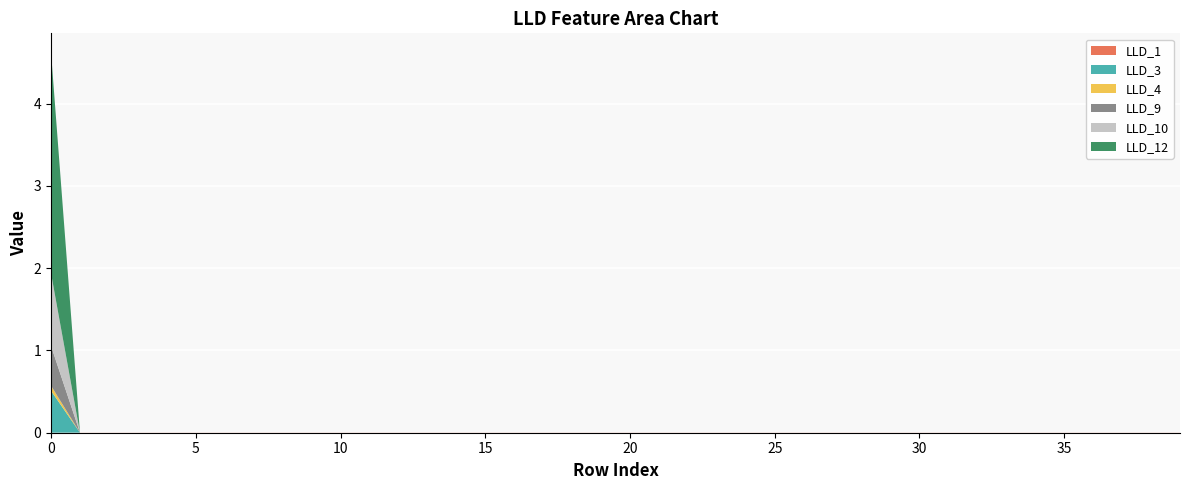

Reading right to left, transcribe all the data shown in this chart.

LLD_1: 39=0.0	38=0.0	37=0.0	36=0.0	35=0.0	34=0.0	33=0.0	32=0.0	31=0.0	30=0.0	29=0.0	28=0.0	27=0.0	26=0.0	25=0.0	24=0.0	23=0.0	22=0.0	21=0.0	20=0.0	19=0.0	18=0.0	17=0.0	16=0.0	15=0.0	14=0.0	13=0.0	12=0.0	11=0.0	10=0.0	9=0.0	8=0.0	7=0.0	6=0.0	5=0.0	4=0.0	3=0.0	2=0.0	1=0.0	0=0.0
LLD_3: 39=0.0	38=0.0	37=0.0	36=0.0	35=0.0	34=0.0	33=0.0	32=0.0	31=0.0	30=0.0	29=0.0	28=0.0	27=0.0	26=0.0	25=0.0	24=0.0	23=0.0	22=0.0	21=0.0	20=0.0	19=0.0	18=0.0	17=0.0	16=0.0	15=0.0	14=0.0	13=0.0	12=0.0	11=0.0	10=0.0	9=0.0	8=0.0	7=0.0	6=0.0	5=0.0	4=0.0	3=0.0	2=0.0	1=0.0	0=0.5
LLD_4: 39=0.0	38=0.0	37=0.0	36=0.0	35=0.0	34=0.0	33=0.0	32=0.0	31=0.0	30=0.0	29=0.0	28=0.0	27=0.0	26=0.0	25=0.0	24=0.0	23=0.0	22=0.0	21=0.0	20=0.0	19=0.0	18=0.0	17=0.0	16=0.0	15=0.0	14=0.0	13=0.0	12=0.0	11=0.0	10=0.0	9=0.0	8=0.0	7=0.0	6=0.0	5=0.0	4=0.0	3=0.0	2=0.0	1=0.0	0=0.1
LLD_9: 39=0.0	38=0.0	37=0.0	36=0.0	35=0.0	34=0.0	33=0.0	32=0.0	31=0.0	30=0.0	29=0.0	28=0.0	27=0.0	26=0.0	25=0.0	24=0.0	23=0.0	22=0.0	21=0.0	20=0.0	19=0.0	18=0.0	17=0.0	16=0.0	15=0.0	14=0.0	13=0.0	12=0.0	11=0.0	10=0.0	9=0.0	8=0.0	7=0.0	6=0.0	5=0.0	4=0.0	3=0.0	2=0.0	1=0.0	0=0.5
LLD_10: 39=0.0	38=0.0	37=0.0	36=0.0	35=0.0	34=0.0	33=0.0	32=0.0	31=0.0	30=0.0	29=0.0	28=0.0	27=0.0	26=0.0	25=0.0	24=0.0	23=0.0	22=0.0	21=0.0	20=0.0	19=0.0	18=0.0	17=0.0	16=0.0	15=0.0	14=0.0	13=0.0	12=0.0	11=0.0	10=0.0	9=0.0	8=0.0	7=0.0	6=0.0	5=0.0	4=0.0	3=0.0	2=0.0	1=0.0	0=0.9
LLD_12: 39=0.0	38=0.0	37=0.0	36=0.0	35=0.0	34=0.0	33=0.0	32=0.0	31=0.0	30=0.0	29=0.0	28=0.0	27=0.0	26=0.0	25=0.0	24=0.0	23=0.0	22=0.0	21=0.0	20=0.0	19=0.0	18=0.0	17=0.0	16=0.0	15=0.0	14=0.0	13=0.0	12=0.0	11=0.0	10=0.0	9=0.0	8=0.0	7=0.0	6=0.0	5=0.0	4=0.0	3=0.0	2=0.0	1=0.0	0=2.7